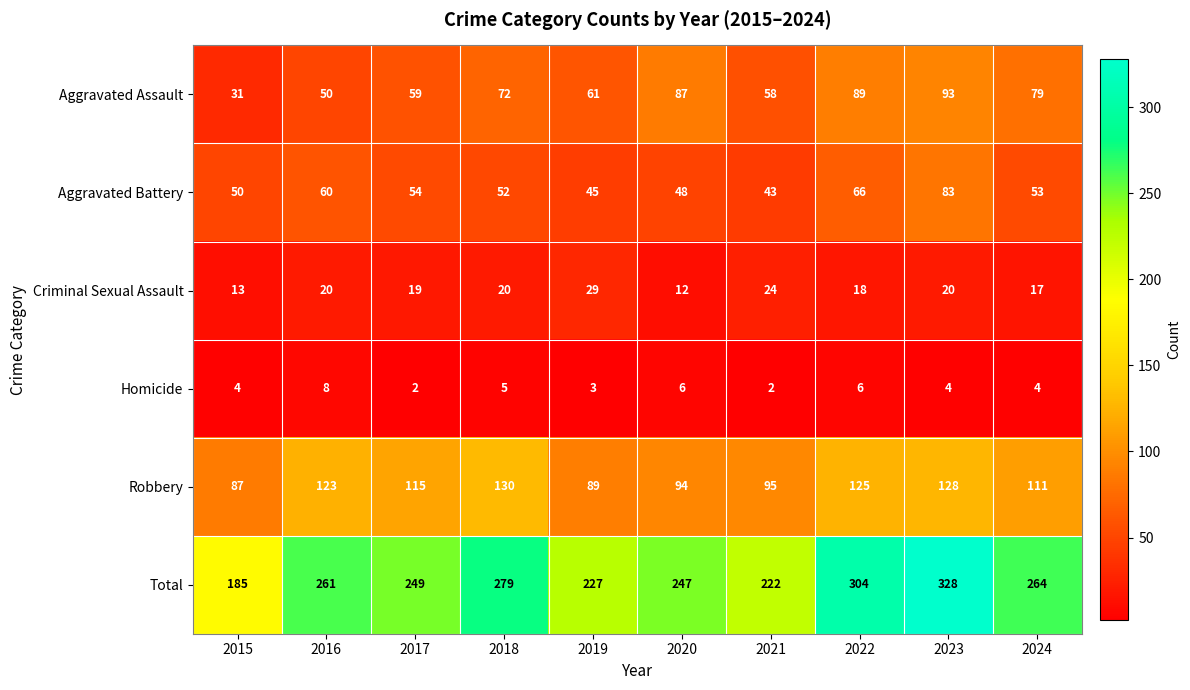

Where is Homicide nearest to the value 5?

2018